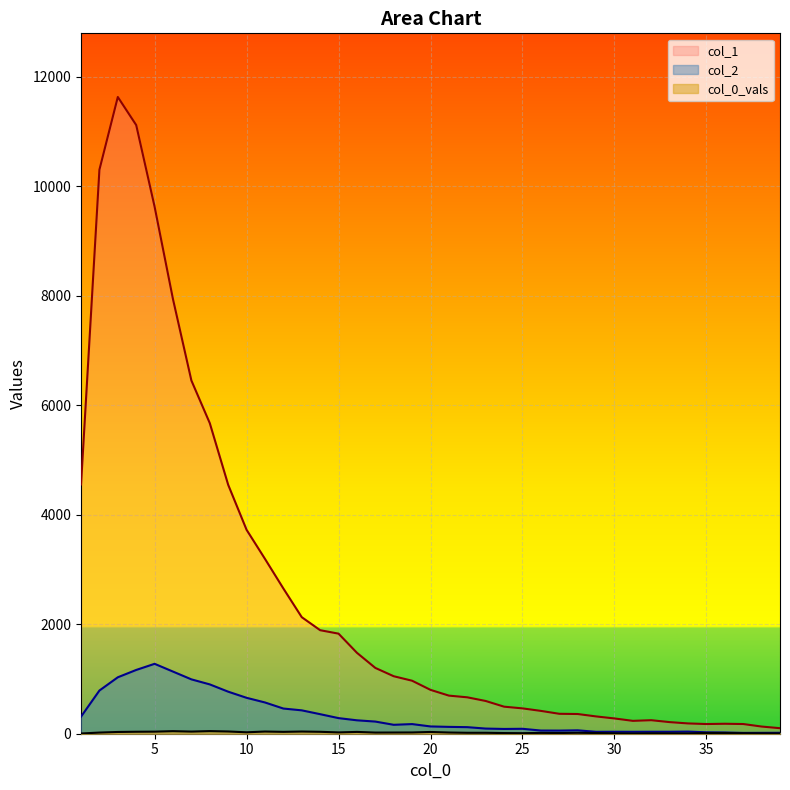

At which category is the sum across all series the highest?

3